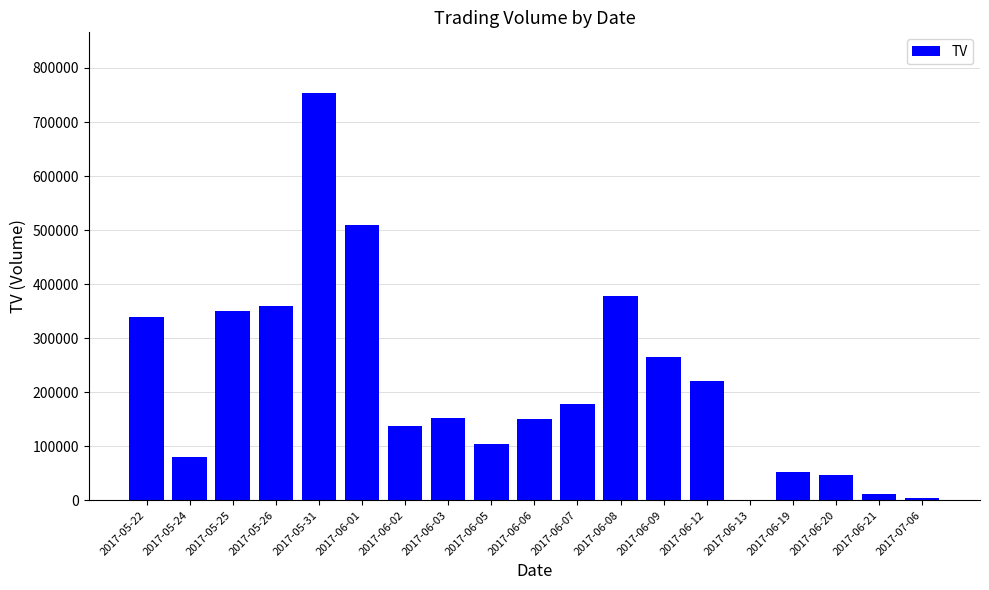

What is the sum of all values?

4096000